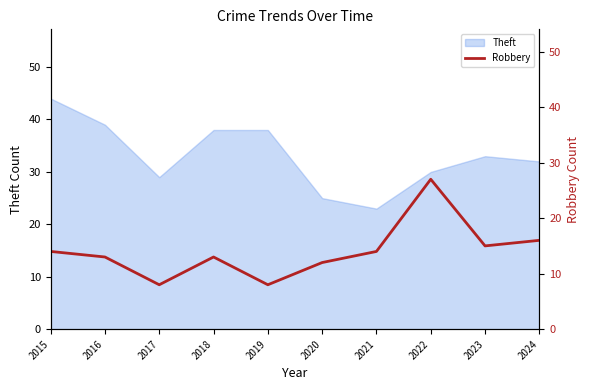

At which label does Theft reach its peak?

2015